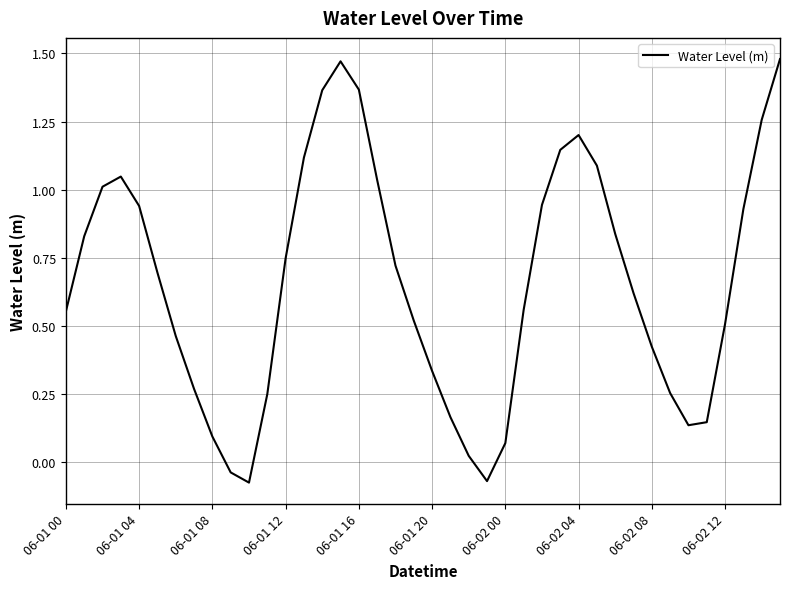

How many categories are shown in the chart?

40